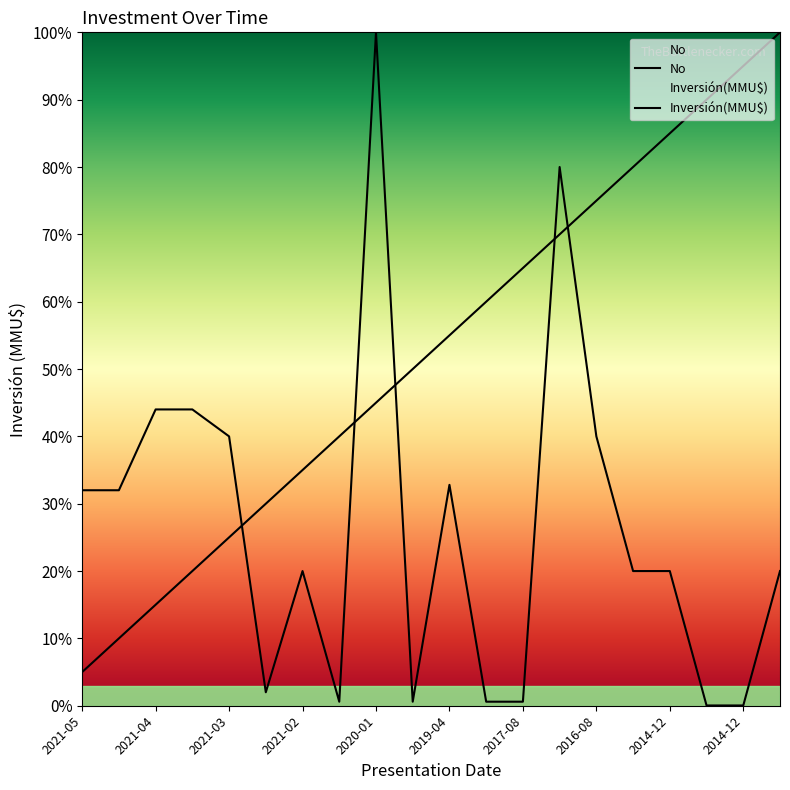

What is the label of the 7th point from the left?

2021-02